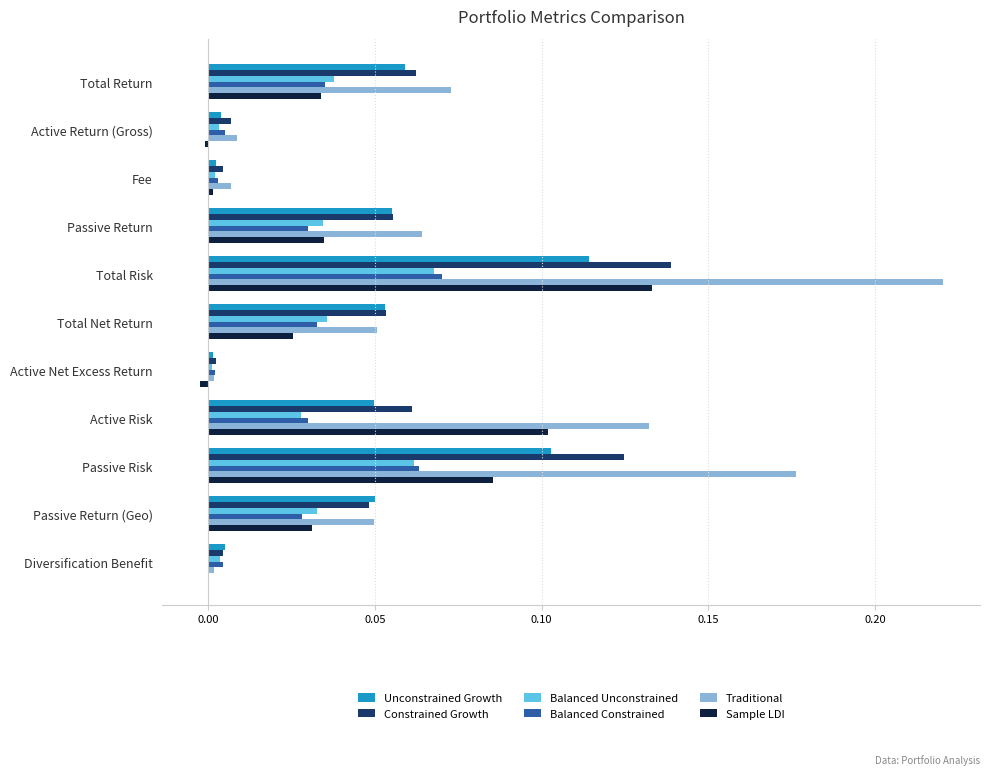

True or false: Sample LDI has a value of 0.2 at Active Risk.

False